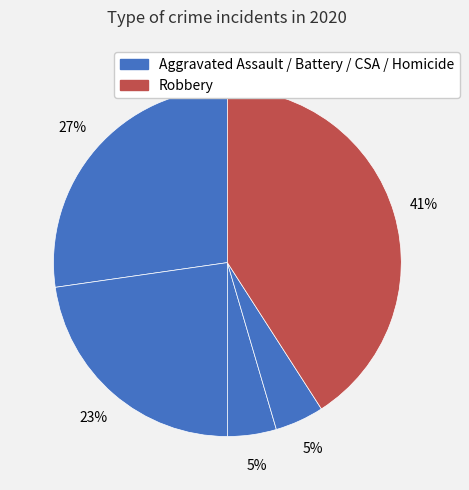

How many slices are in this pie chart?

5